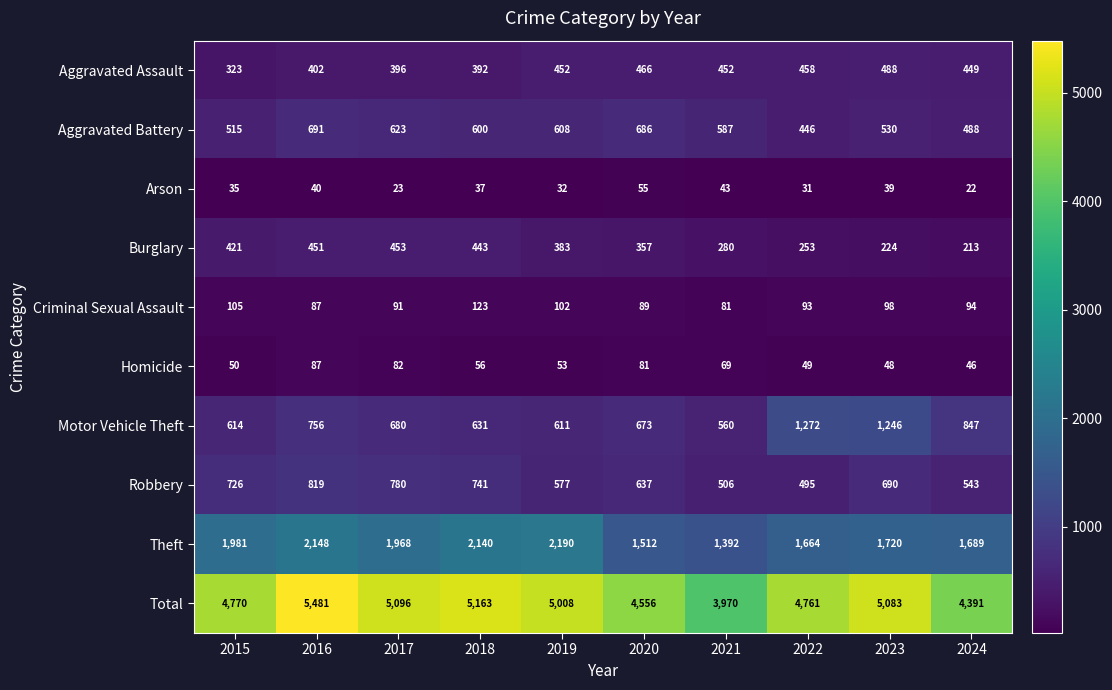

What is the difference between the highest and lowest values at 2018?

5126